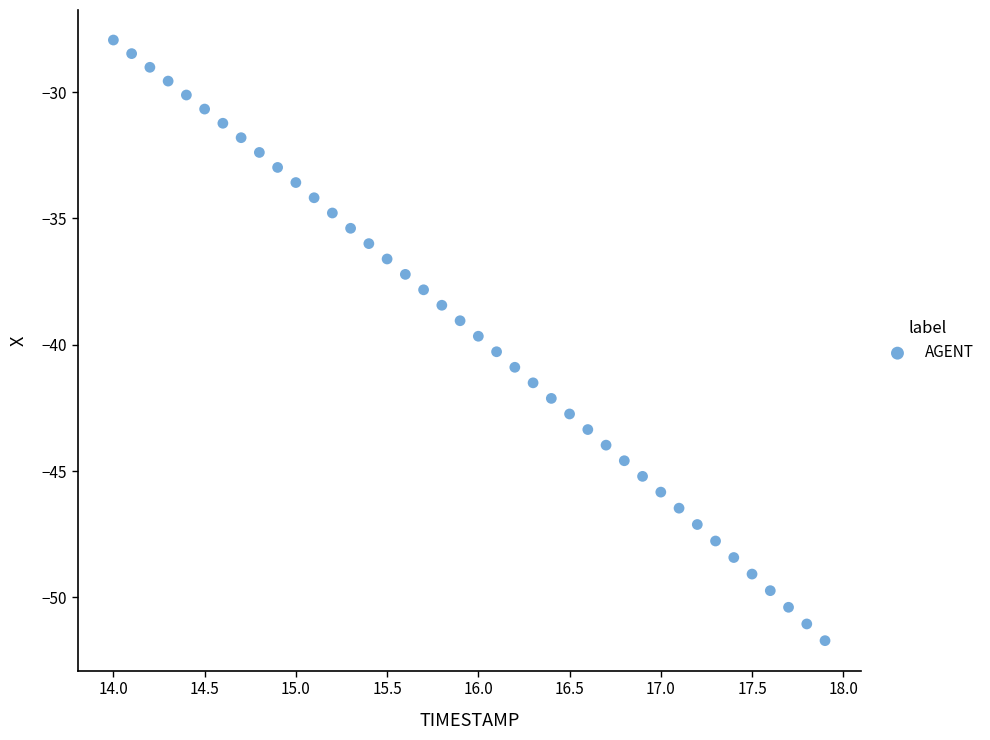

What is the range of X values (max minus min)?

3.9